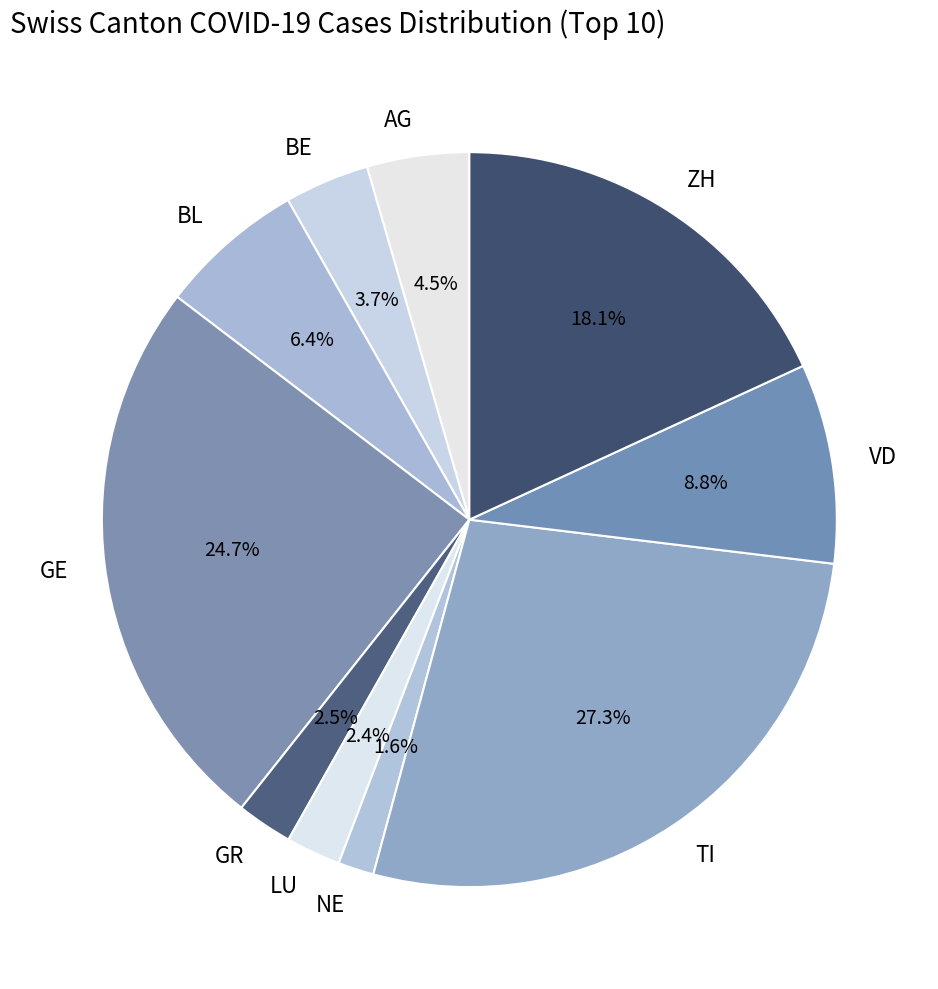

Is the sum of GR and LU greater than half?

No